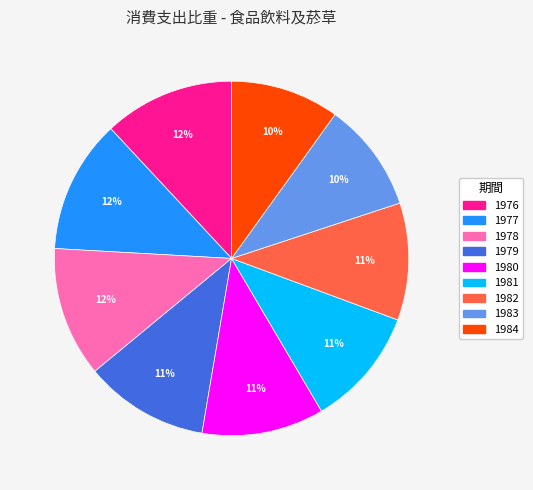

To the nearest percent, what is the difference between the largest and smallest slice percentages?

2%